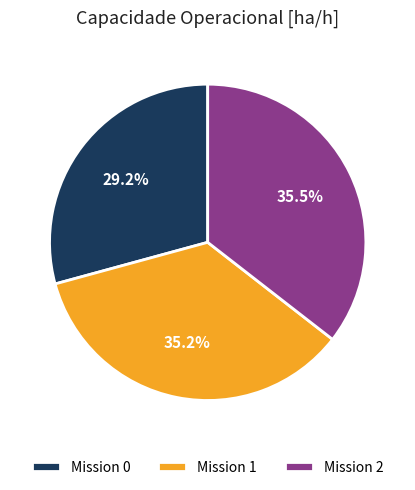

Which category has the smallest portion of the pie?

Mission 0